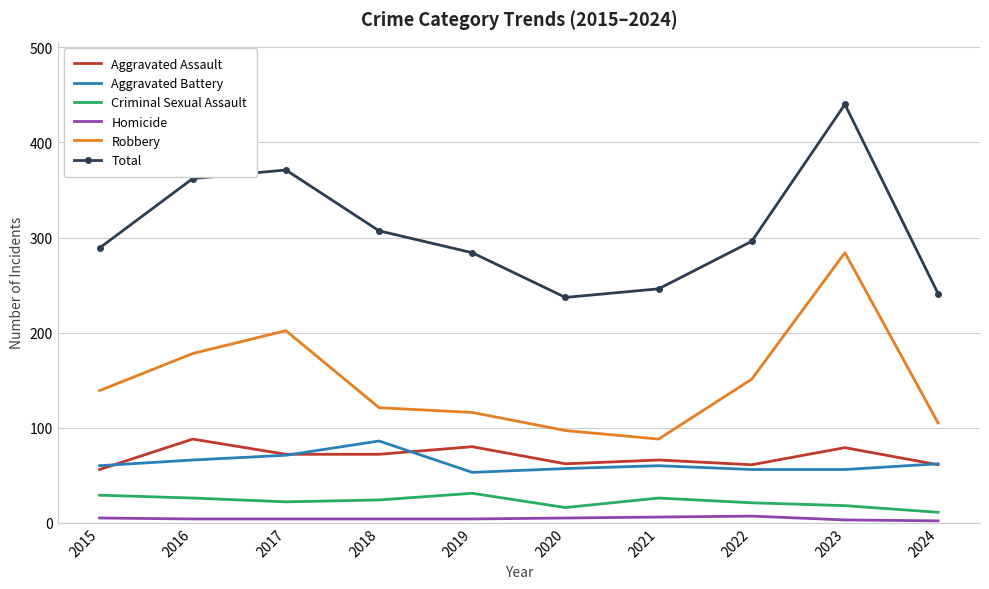

Rank the series at 2019 from lowest to highest value.

Homicide, Criminal Sexual Assault, Aggravated Battery, Aggravated Assault, Robbery, Total